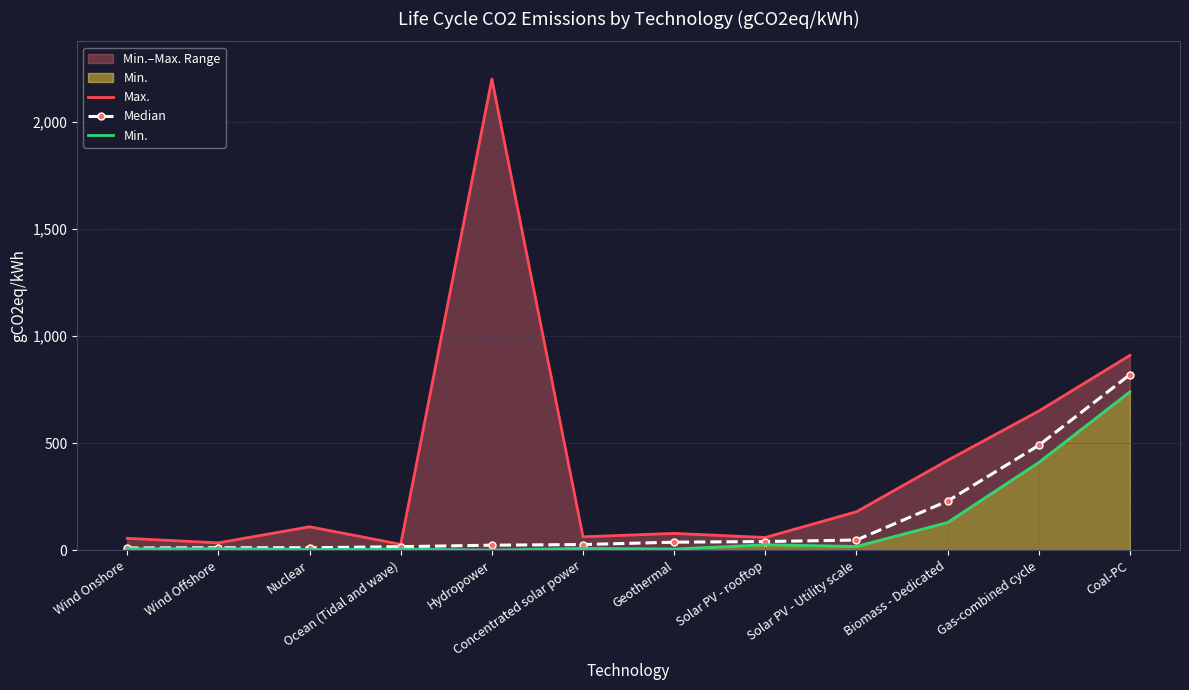

What is the sum of the Median values at Solar PV - Utility scale and Gas-combined cycle?

538